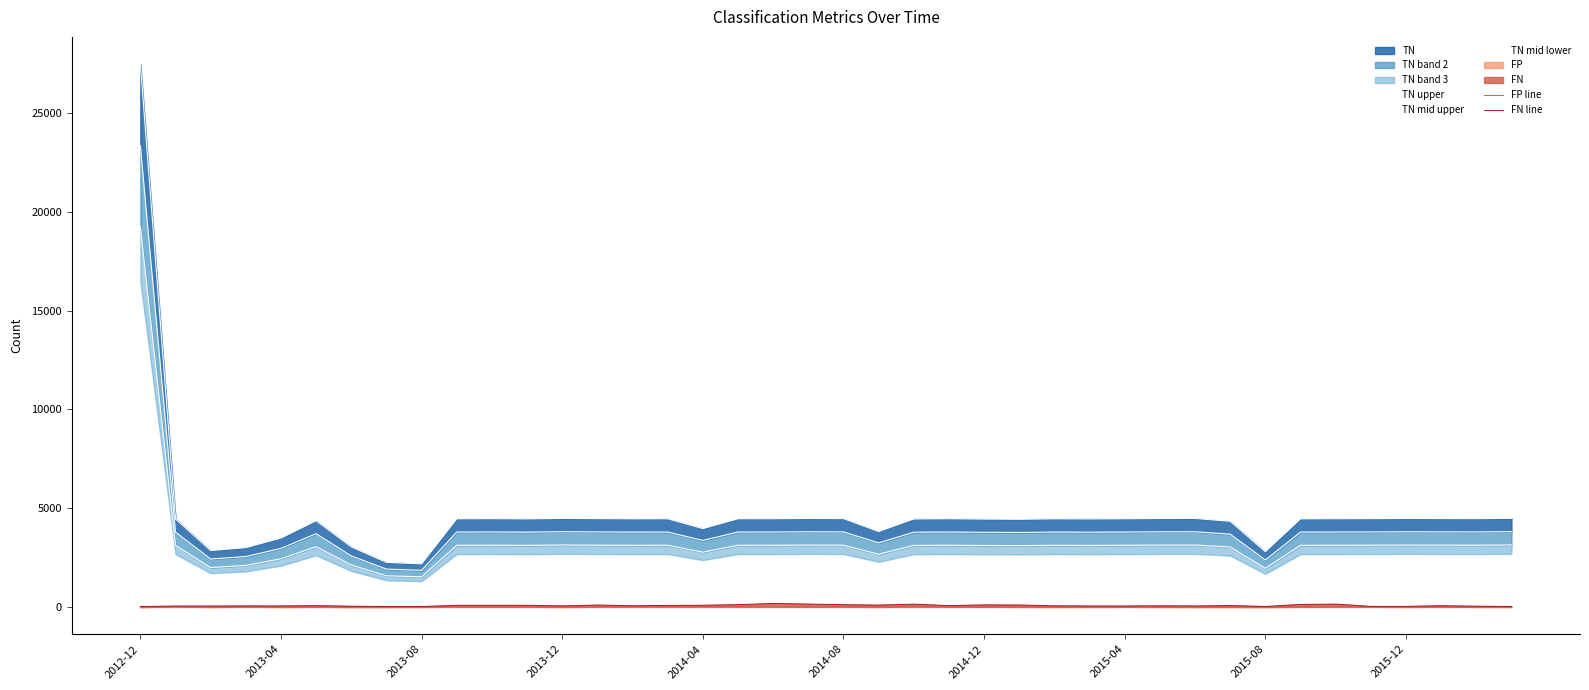

Is the value of FP line at 12 greater than the value of TN upper at 2013-08?

No